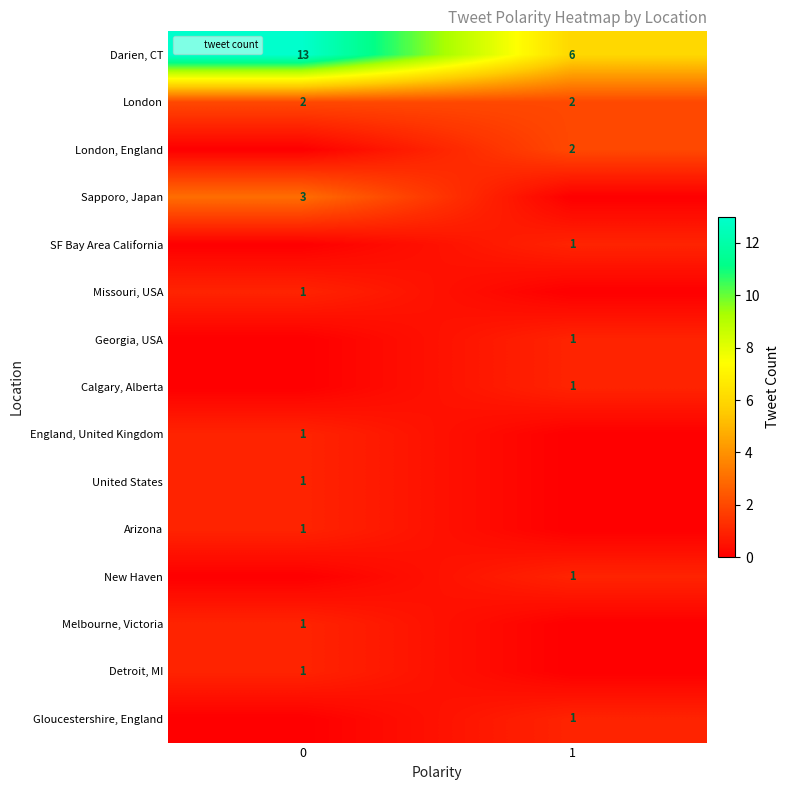

True or false: London, England has a value of 3 at 1.

False